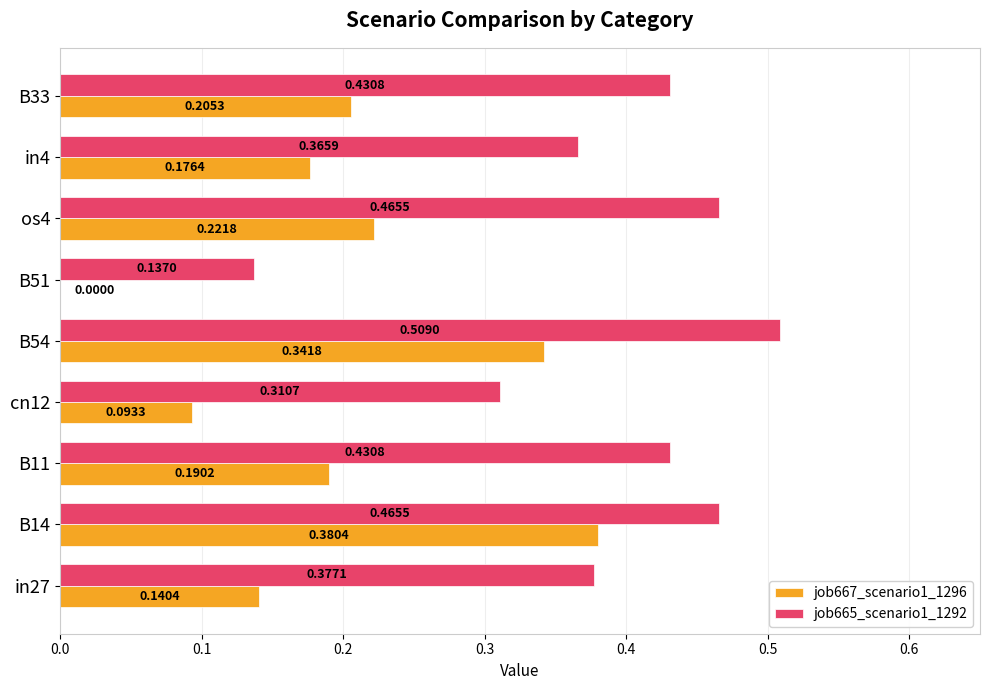

Between B11 and os4, which series saw the biggest shift?

job665_scenario1_1292